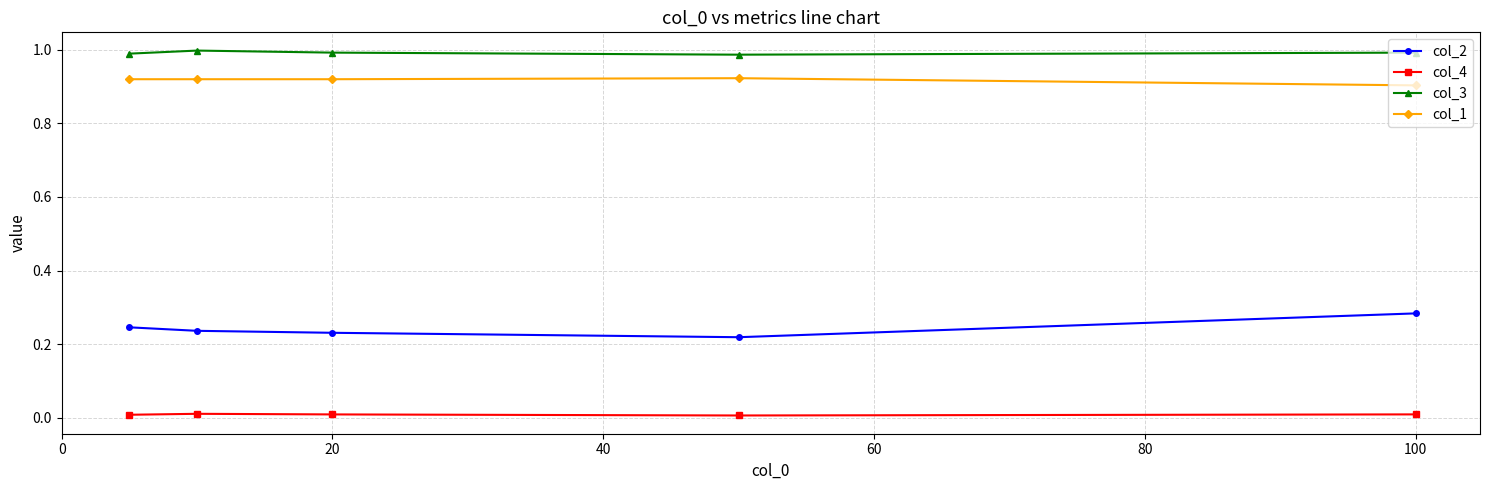

Which series has the largest total across all categories?

col_3